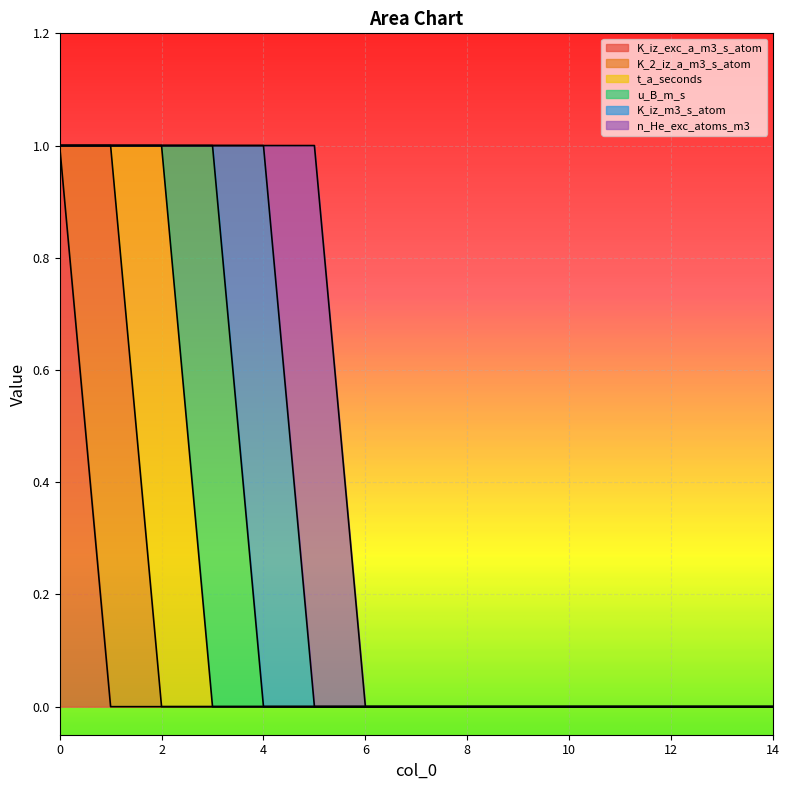

Reading right to left, transcribe all the data shown in this chart.

K_iz_exc_a_m3_s_atom: 0	0	0	0	0	0	0	0	0	0	0	0	0	0	1
K_2_iz_a_m3_s_atom: 0	0	0	0	0	0	0	0	0	0	0	0	0	1	0
t_a_seconds: 0	0	0	0	0	0	0	0	0	0	0	0	1	0	0
u_B_m_s: 0	0	0	0	0	0	0	0	0	0	0	1	0	0	0
K_iz_m3_s_atom: 0	0	0	0	0	0	0	0	0	0	1	0	0	0	0
n_He_exc_atoms_m3: 0	0	0	0	0	0	0	0	0	1	0	0	0	0	0